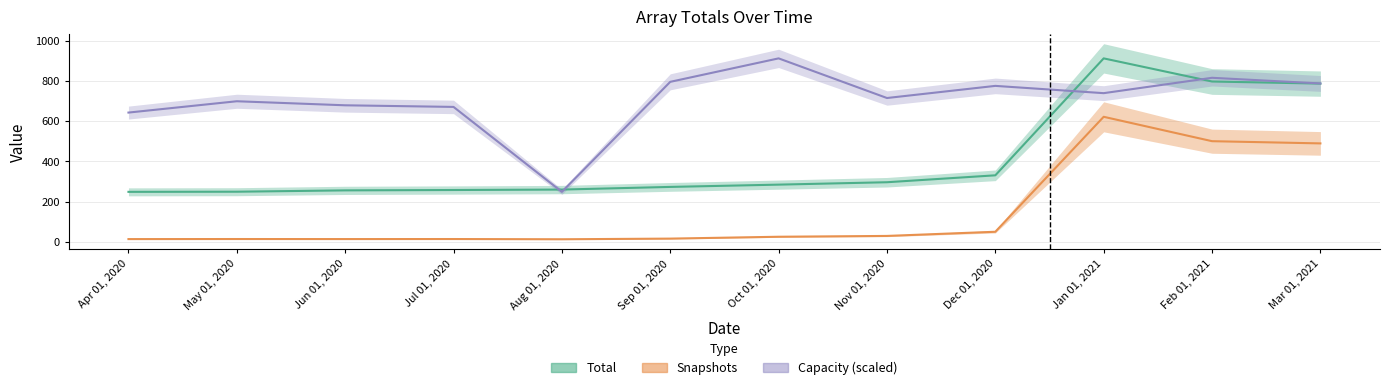

Reading left to right, list all the values displayed in this chart.

Total: Apr 01, 2020=248.4	May 01, 2020=249.1	Jun 01, 2020=255.7	Jul 01, 2020=257.5	Aug 01, 2020=259.7	Sep 01, 2020=272.9	Oct 01, 2020=284.3	Nov 01, 2020=296.2	Dec 01, 2020=330.6	Jan 01, 2021=912.1	Feb 01, 2021=797.0	Mar 01, 2021=786.6
Snapshots: Apr 01, 2020=13.5	May 01, 2020=13.8	Jun 01, 2020=13.6	Jul 01, 2020=13.8	Aug 01, 2020=12.6	Sep 01, 2020=15.9	Oct 01, 2020=25.1	Nov 01, 2020=29.2	Dec 01, 2020=49.9	Jan 01, 2021=621.6	Feb 01, 2021=500.3	Mar 01, 2021=489.3
Capacity: Apr 01, 2020=642.6	May 01, 2020=698.9	Jun 01, 2020=678.8	Jul 01, 2020=670.7	Aug 01, 2020=248.4	Sep 01, 2020=795.4	Oct 01, 2020=912.1	Nov 01, 2020=715.0	Dec 01, 2020=775.3	Jan 01, 2021=739.1	Feb 01, 2021=815.5	Mar 01, 2021=787.4